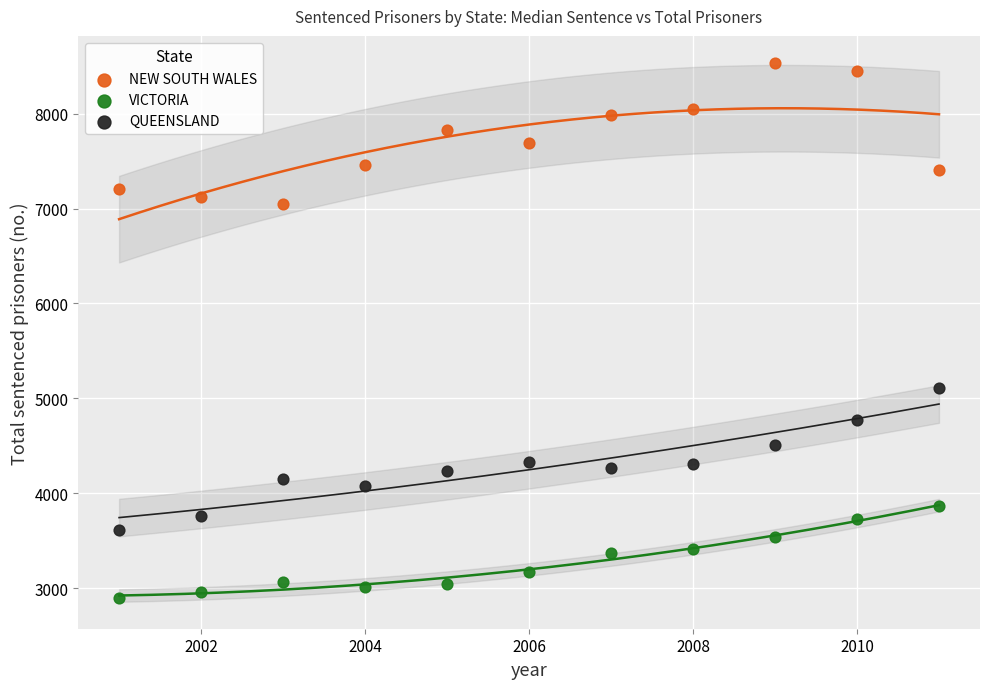

Which series reaches the minimum Y coordinate?

VICTORIA